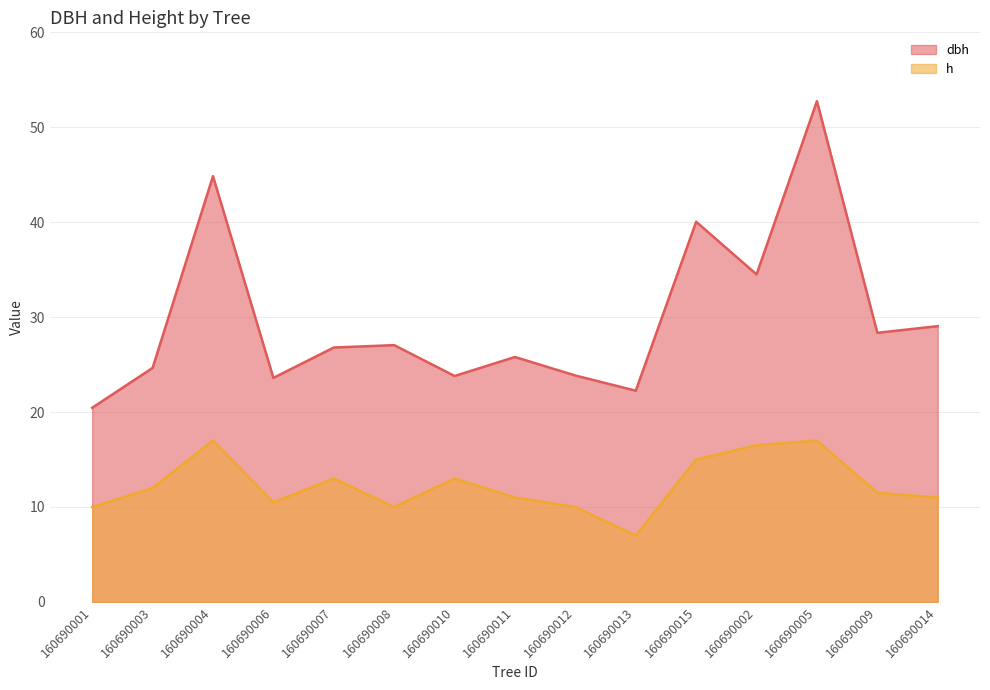

Reading left to right, list all the values displayed in this chart.

dbh: 20.4	24.6	44.9	23.6	26.8	27.1	23.8	25.8	23.9	22.2	40.0	34.5	52.8	28.4	29.1
h: 10.0	12.0	17.0	10.5	13.0	10.0	13.0	11.0	10.0	7.0	15.0	16.5	17.0	11.5	11.0